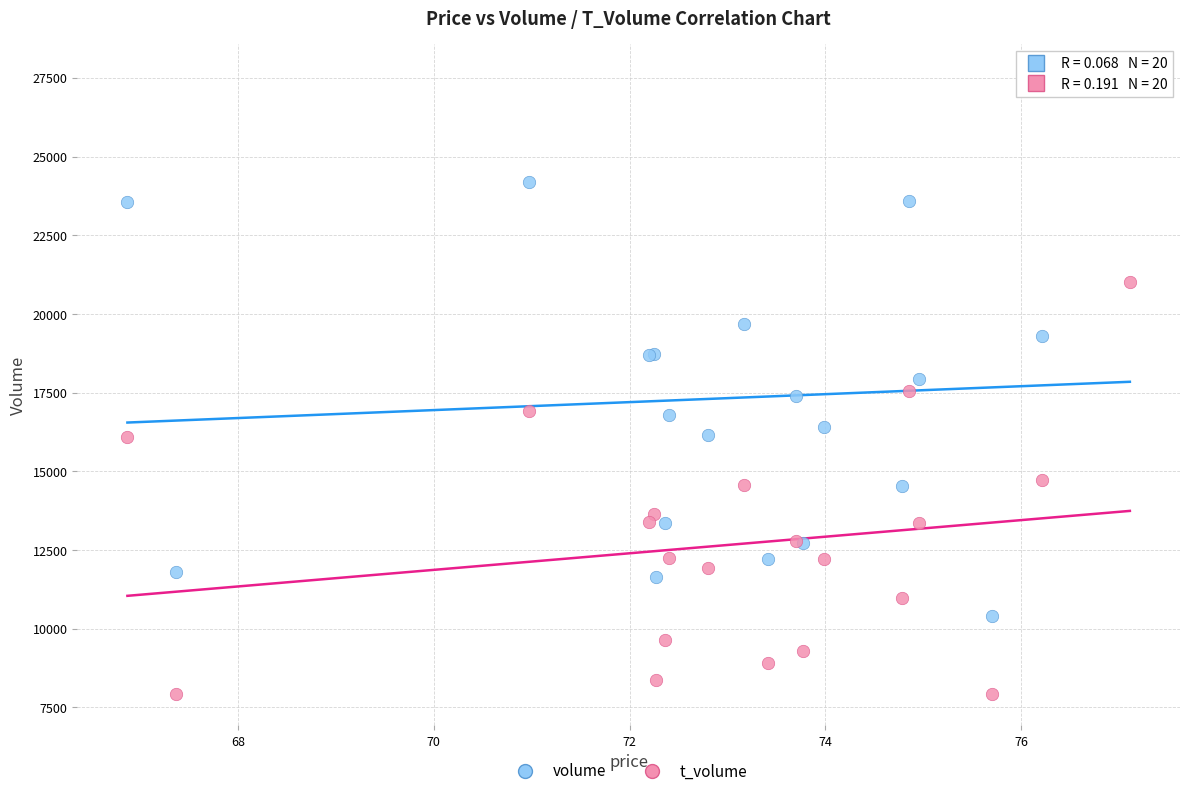

Which series contains the highest Y value?

volume